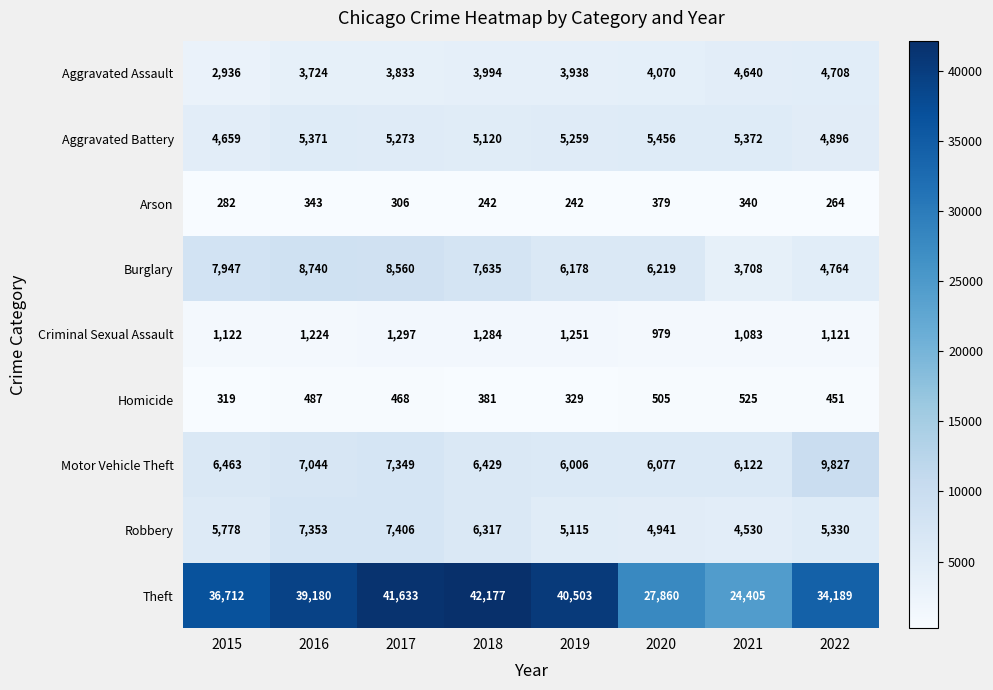

What is the sum of the Homicide values at 2020 and 2016?

992